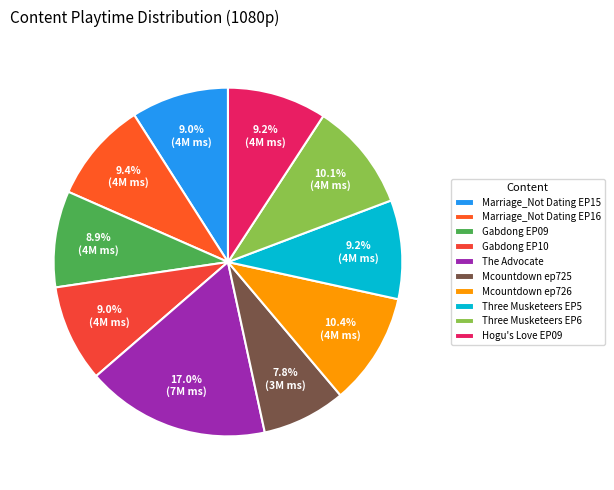

True or false: Gabdong EP10 accounts for 17% of the total.

False